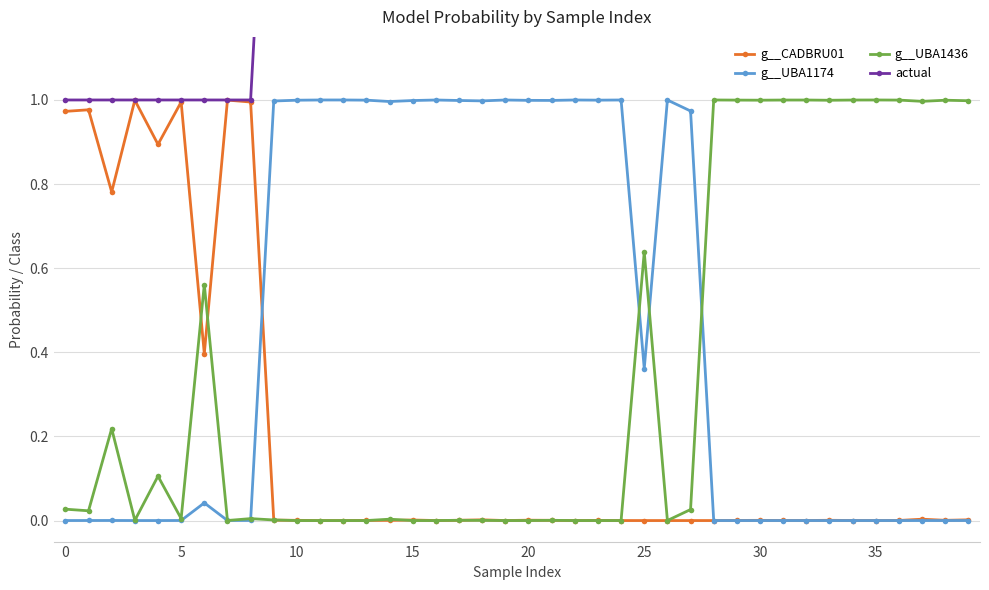

What is the label of the 11th point from the left?

10